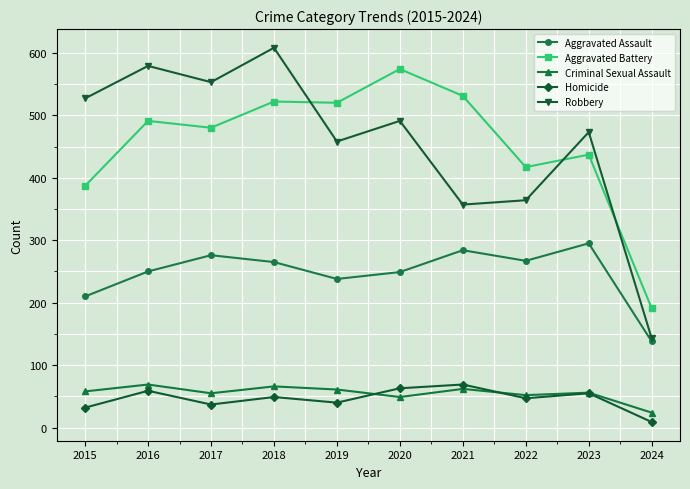

True or false: Criminal Sexual Assault and Aggravated Assault cross at least once.

False